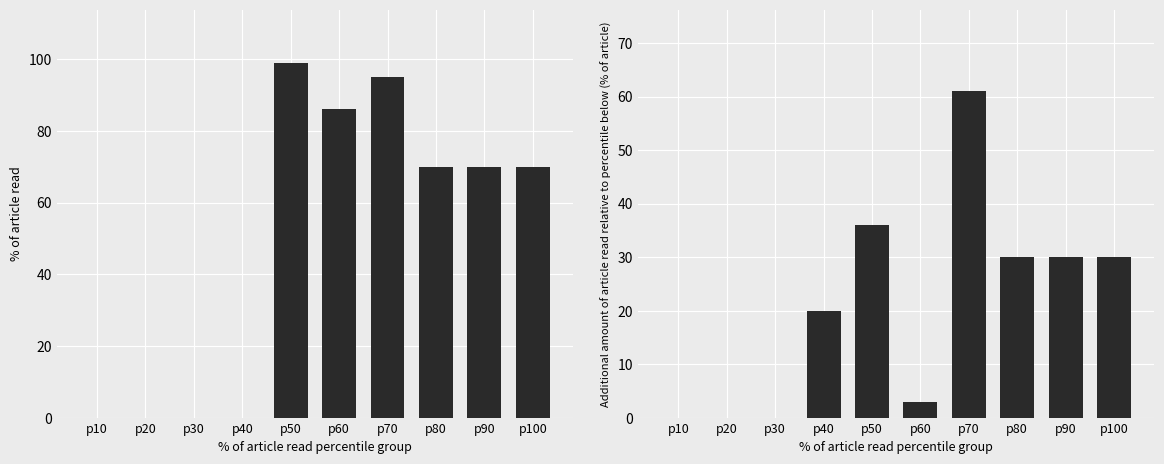

Is it true that the value at p20 is 0?

True